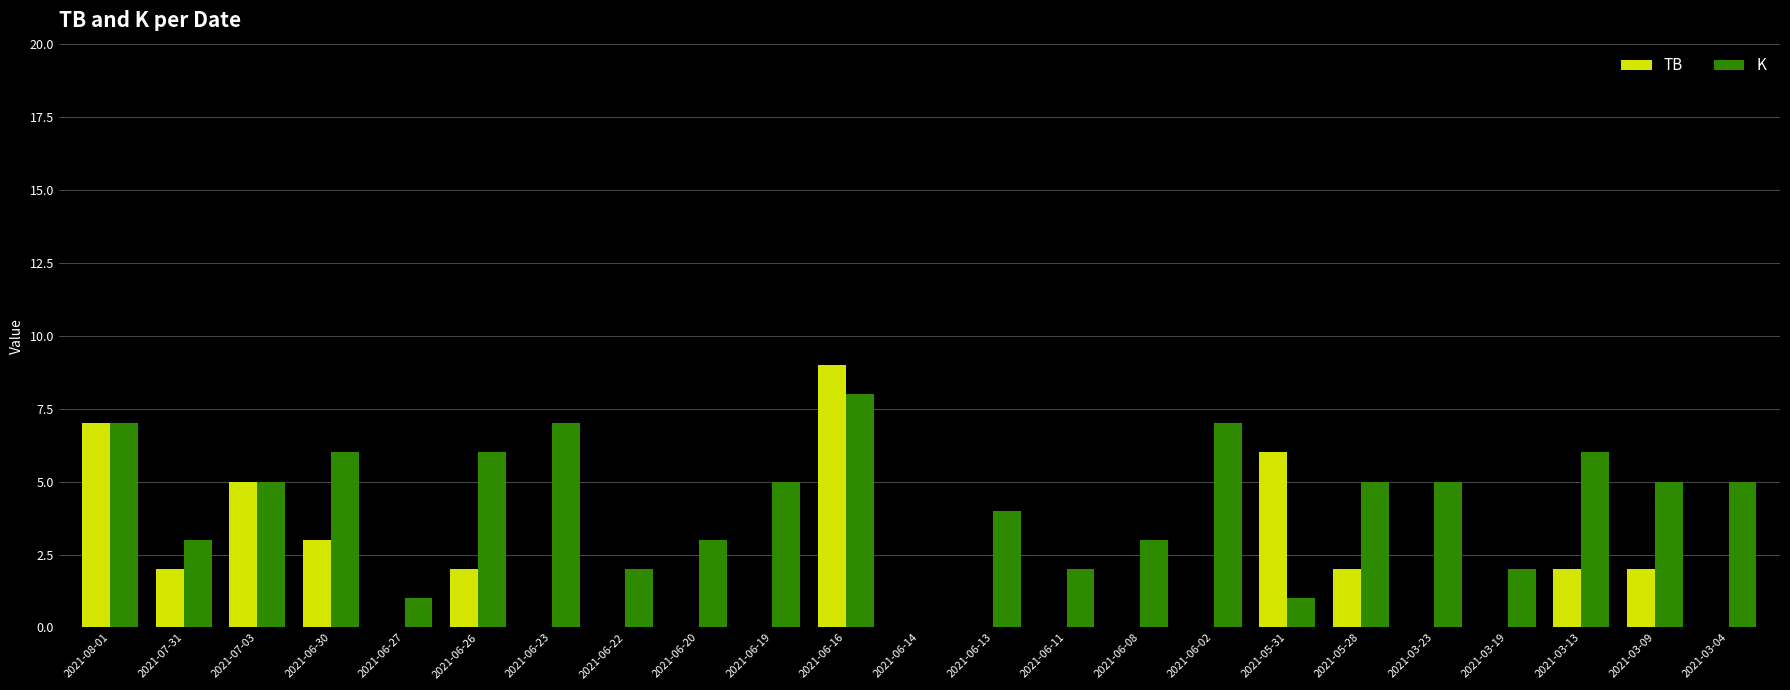

Between 2021-08-01 and 2021-03-23, which series saw the biggest shift?

TB